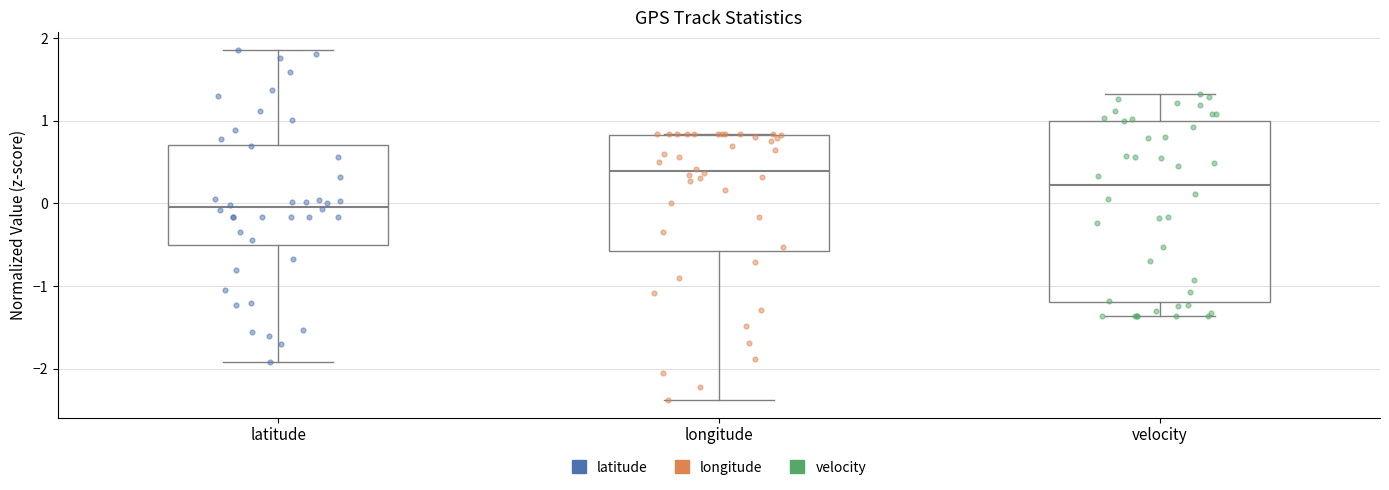

Reading left to right, transcribe this box plot: for each box, give where its median line is, the range the box spans, and where its two whiskers end, as read against the y-axis. The values are not printed on the chart, so give them approximately, as read against the axis.

latitude: median 0.0, box -0.5 to 0.7, whiskers -1.9 to 1.9
longitude: median 0.4, box -0.6 to 0.8, whiskers -2.4 to 0.8
velocity: median 0.2, box -1.2 to 1.0, whiskers -1.4 to 1.3